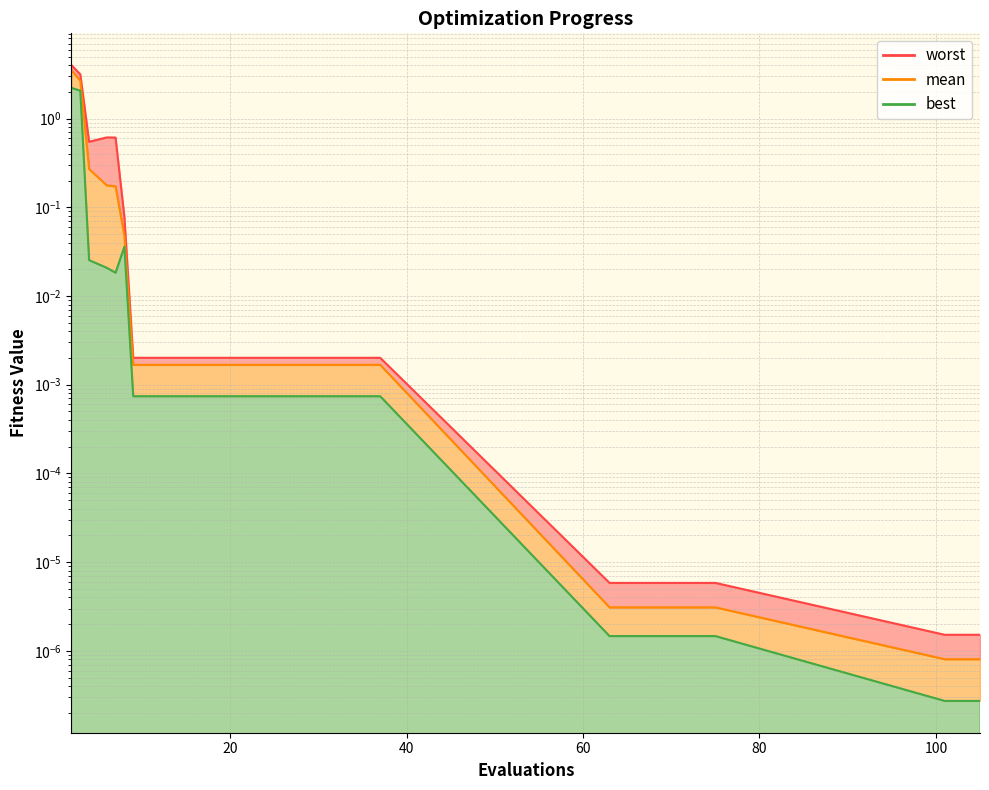

True or false: mean and worst intersect in this chart.

False